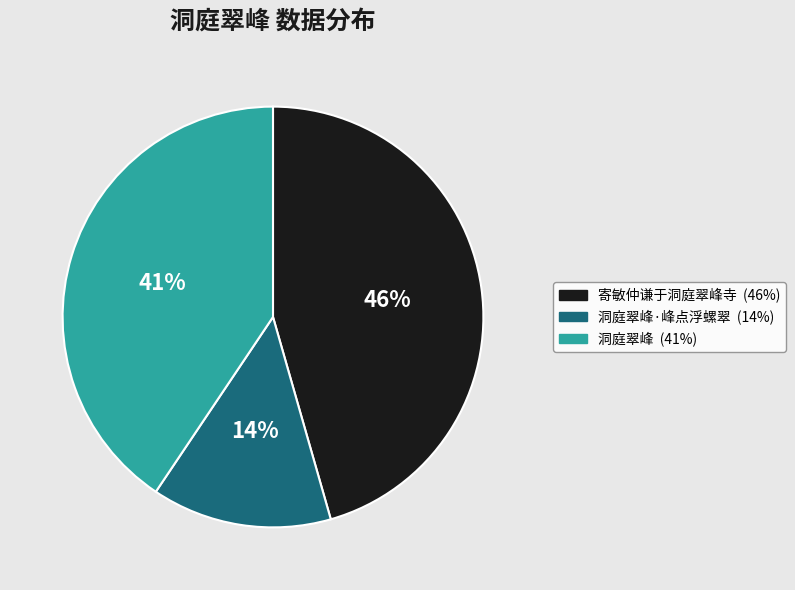

Is there a majority slice in this chart?

No